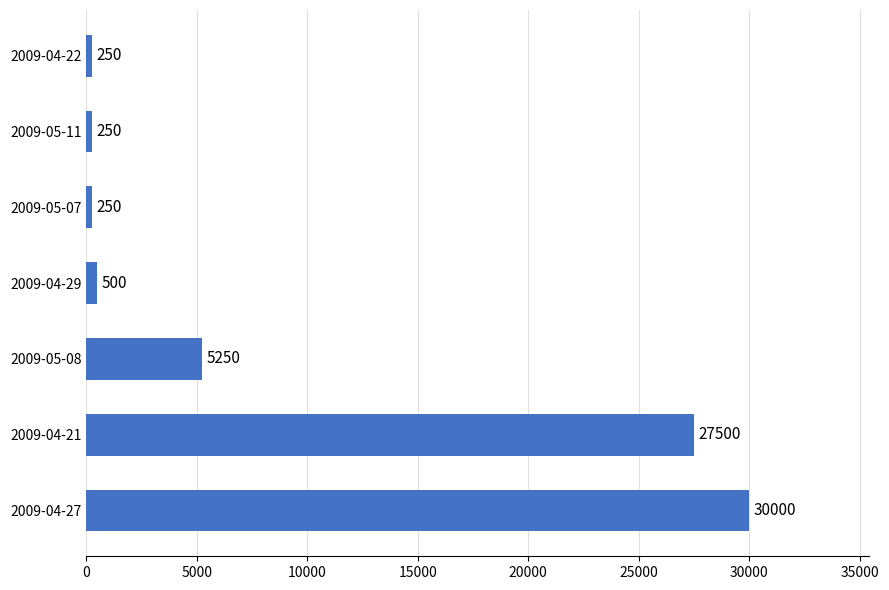

The chart shows a value of 27500 at 2009-04-21. True or false?

True